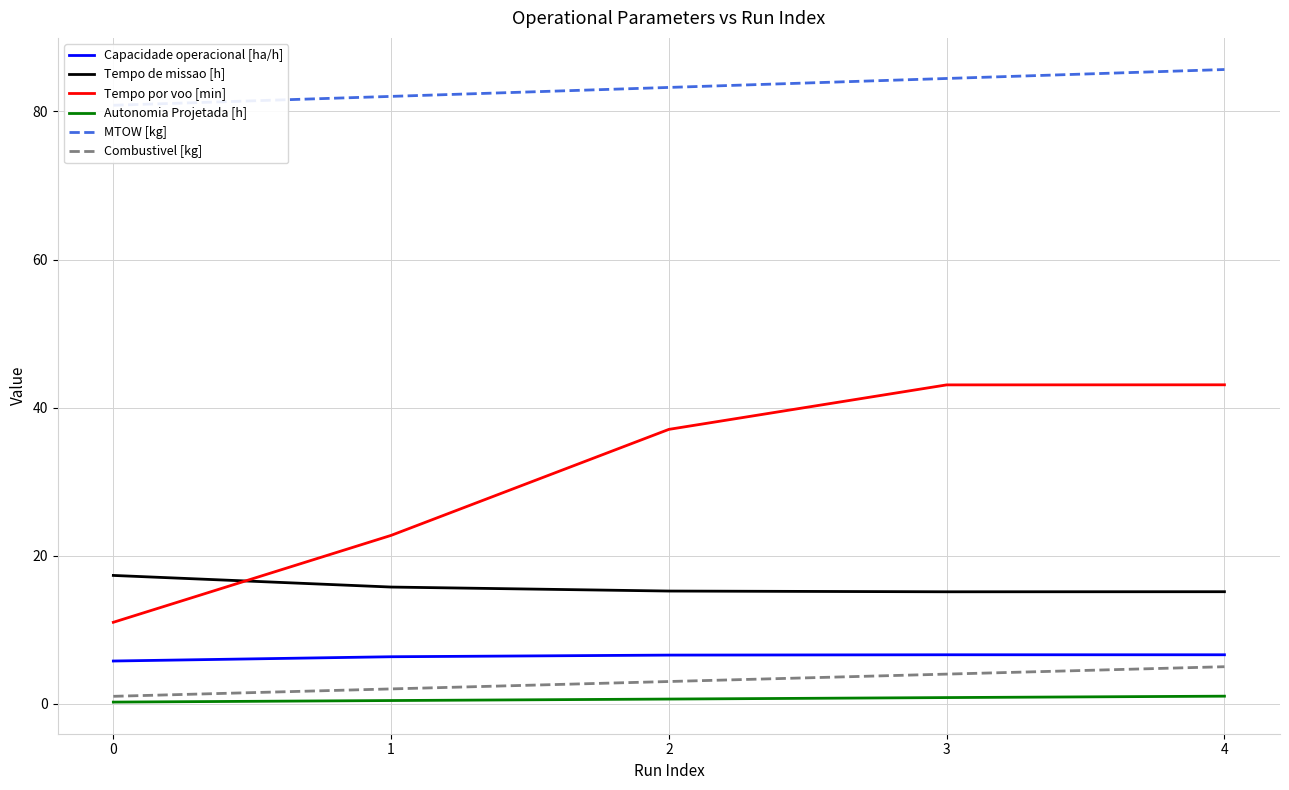

Reading left to right, what are all the values shown in this chart?

Capacidade operacional [ha/h]: 5.8	6.3	6.6	6.6	6.6
Tempo de missao [h]: 17.3	15.8	15.2	15.1	15.1
Tempo por voo [min]: 11.0	22.7	37.1	43.1	43.1
Autonomia Projetada [h]: 0.2	0.4	0.6	0.8	1.0
MTOW [kg]: 80.8	82.0	83.2	84.5	85.7
Combustivel [kg]: 1.0	2.0	3.0	4.0	5.0